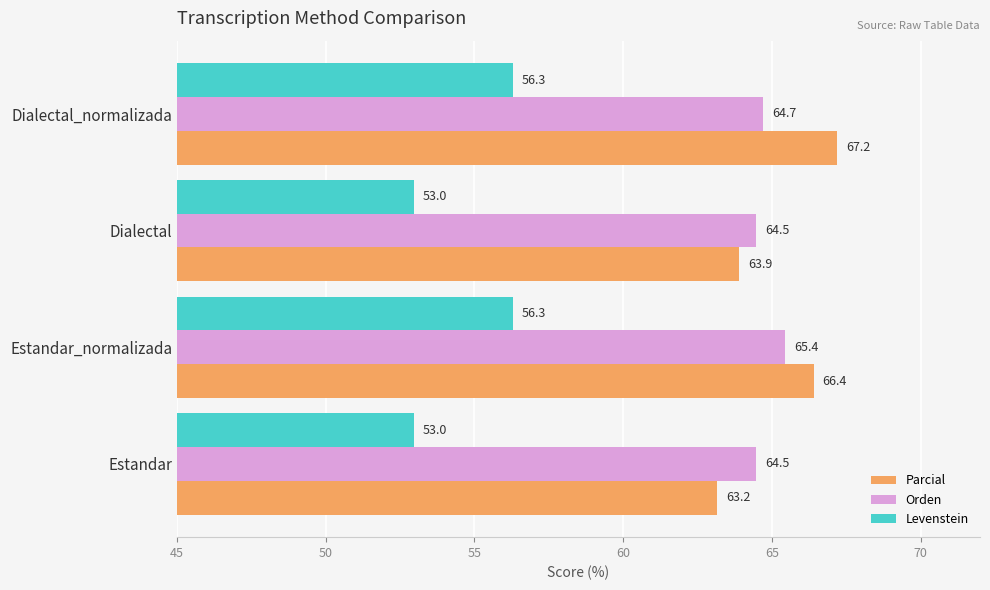

Rank the series by their maximum value, from highest to lowest.

Parcial, Orden, Levenstein